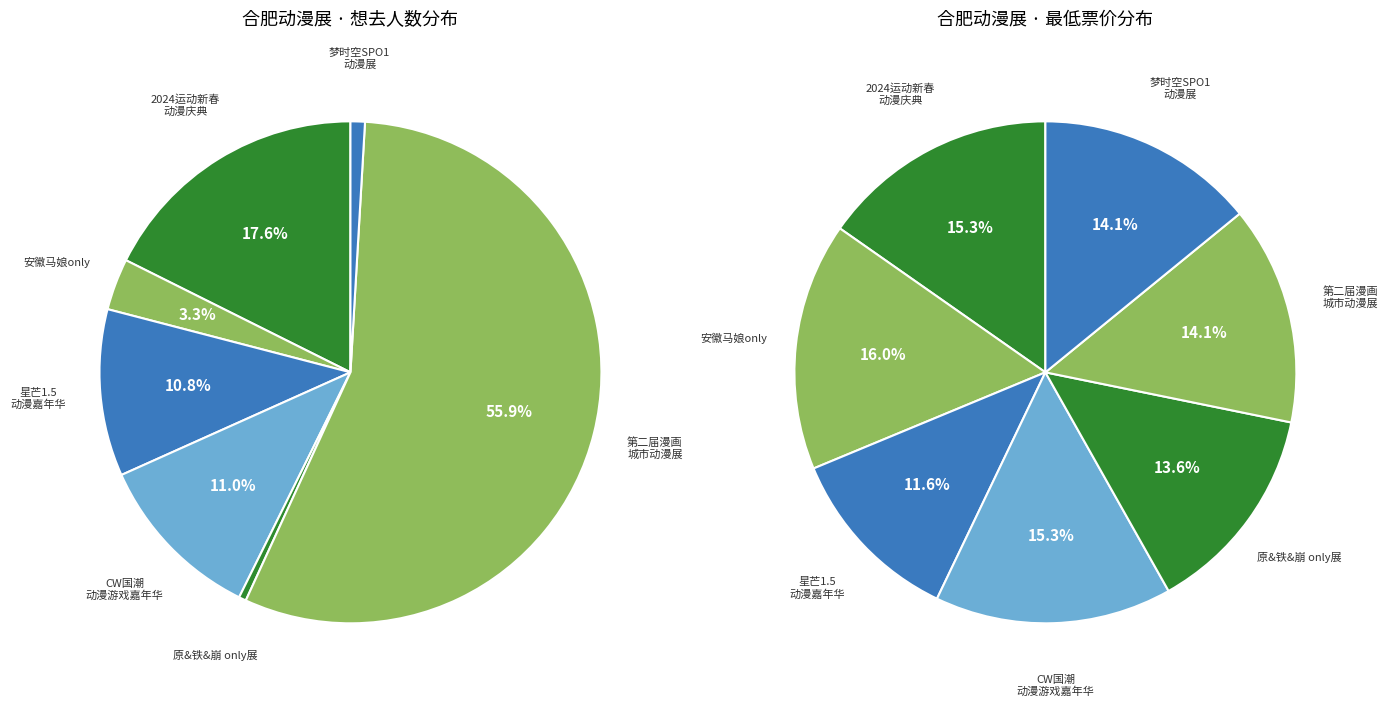

What is the smallest slice in the pie chart?

合肥·原&铁&崩 only展